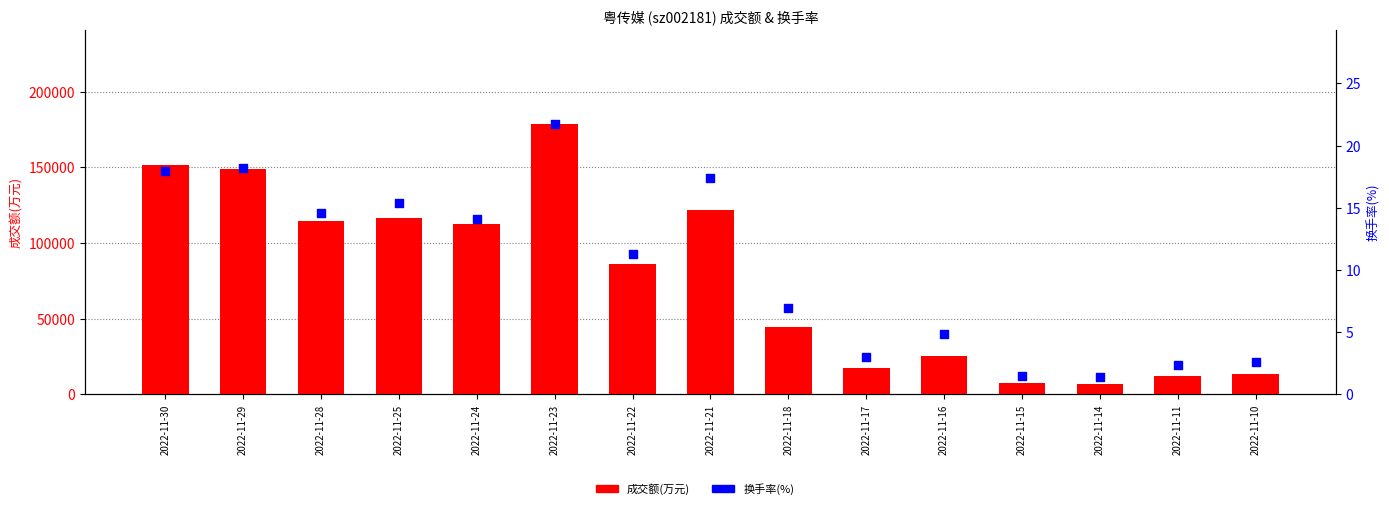

Is the value of 换手率(%) at 2022-11-23 greater than the value of 成交额(万元) at 2022-11-10?

No